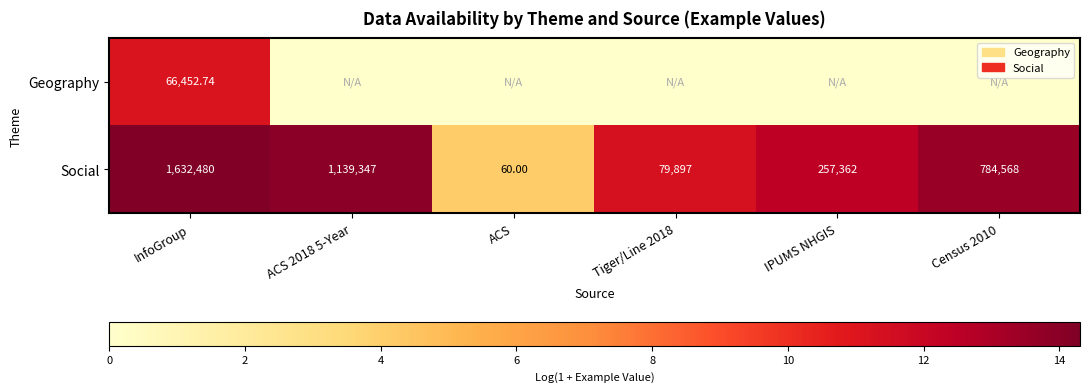

At which label does Social first exceed 784568?

InfoGroup